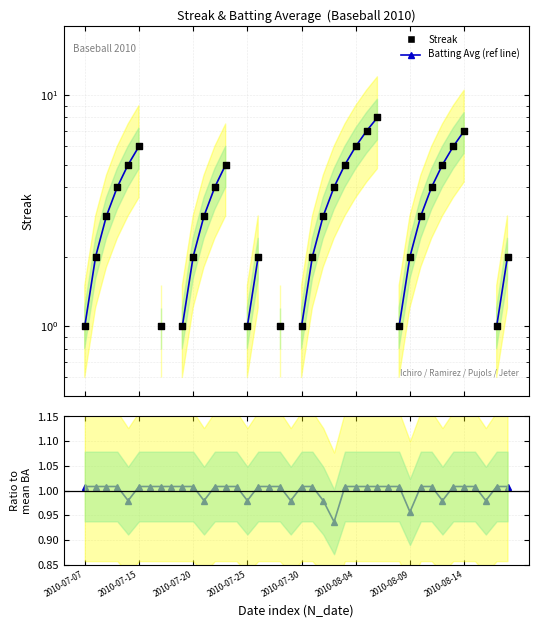

At how many categories does at least one series exceed 6?

3